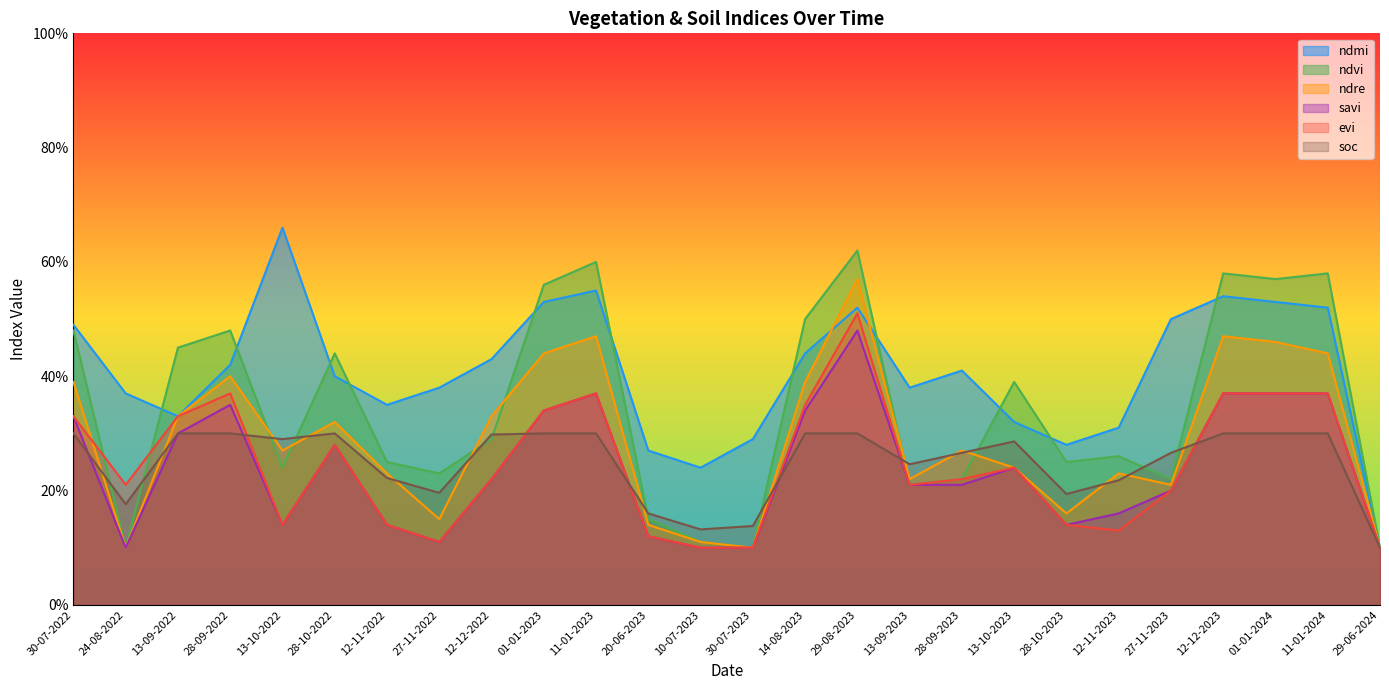

True or false: soc has a value of 0.3 at 14-08-2023.

True